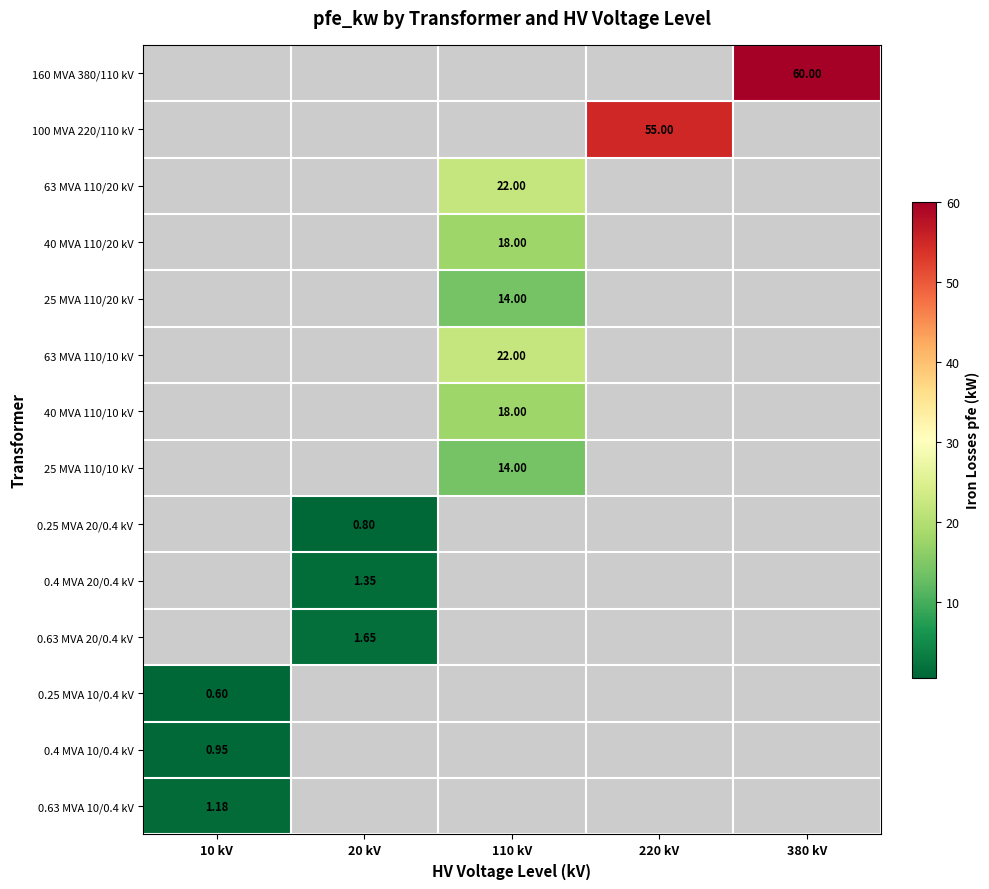

Is the value of 0.25 MVA 20/0.4 kV at 20 kV greater than the value of 63 MVA 110/20 kV at 380 kV?

No